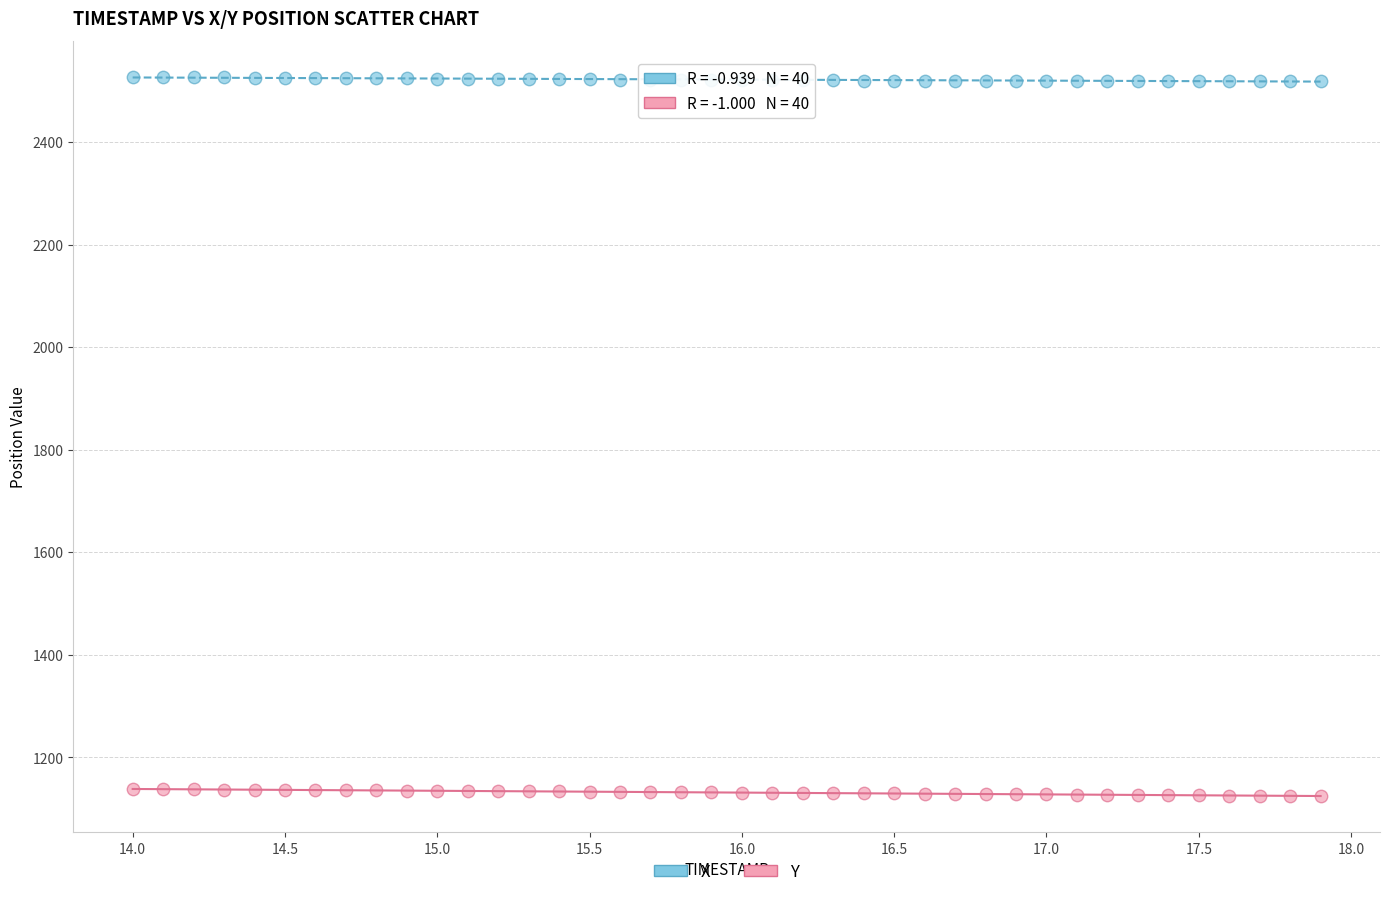

What are all the series names shown in the legend?

X, Y